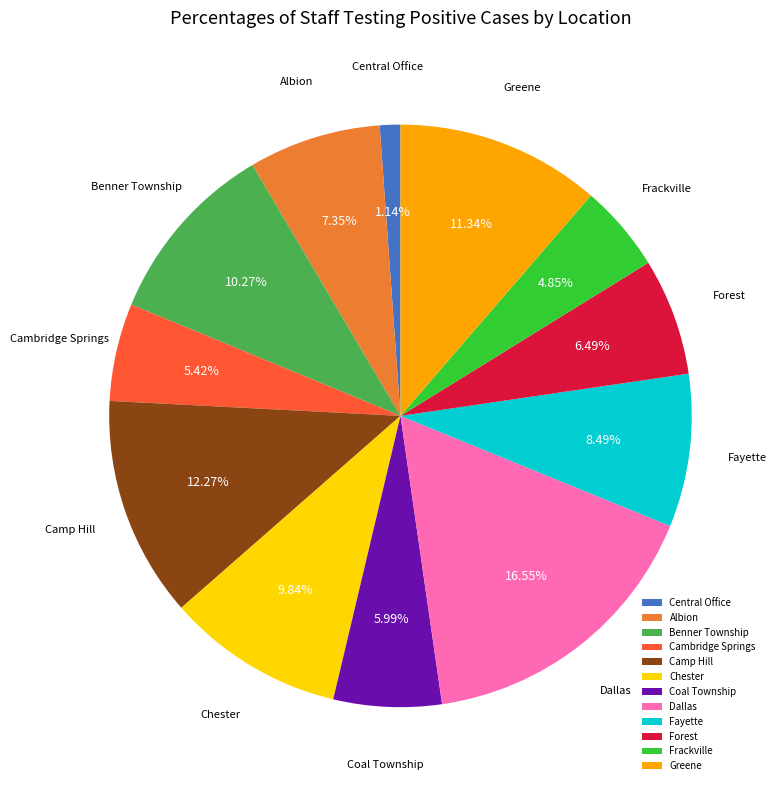

Combined, what portion of the pie is Forest and Fayette?

15.0%